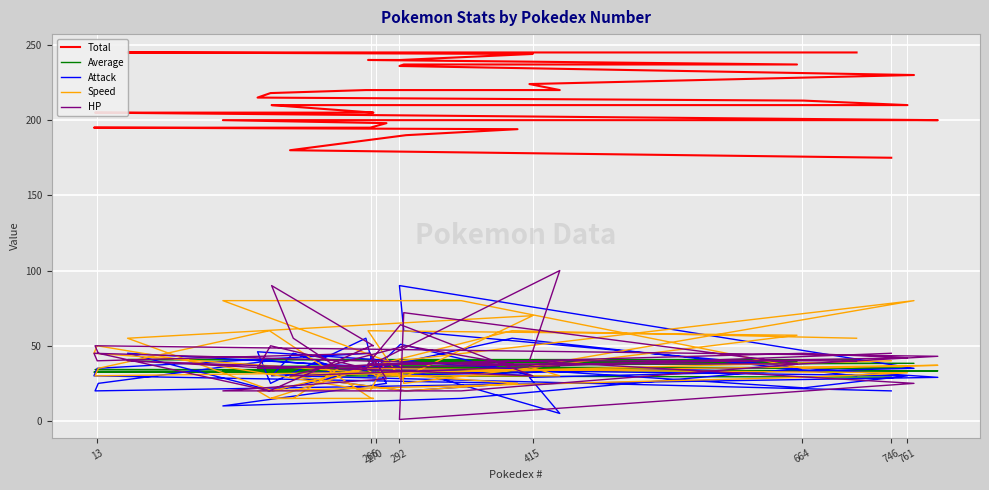

What is the smallest value displayed?

1.0